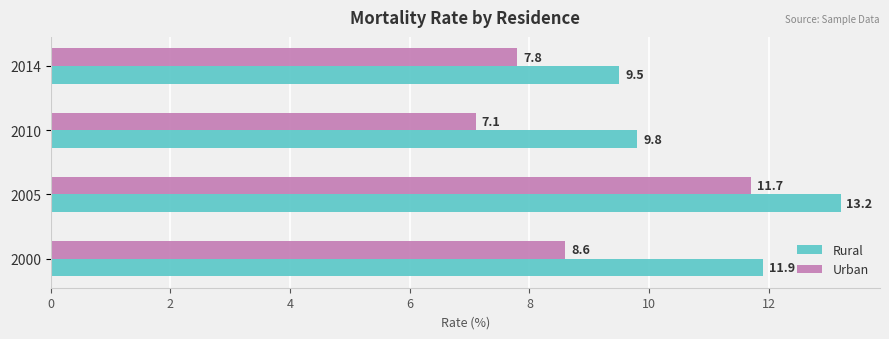

Rank the categories by Rural value from lowest to highest.

2014, 2010, 2000, 2005